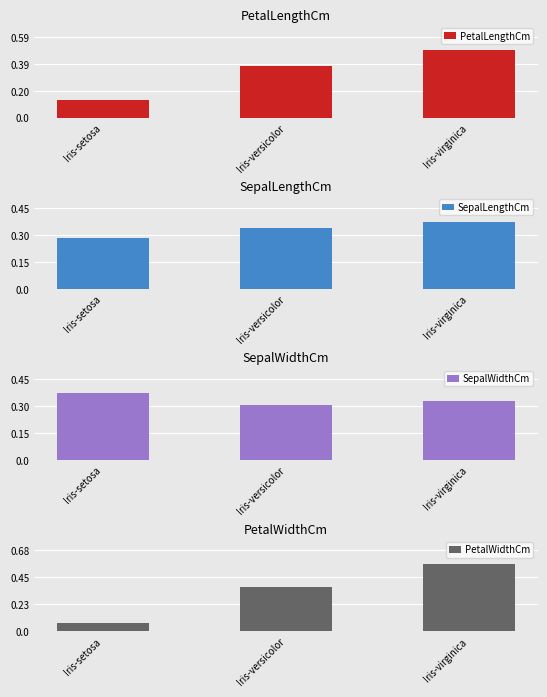

Which has a higher value, Iris-virginica or Iris-setosa?

Iris-virginica